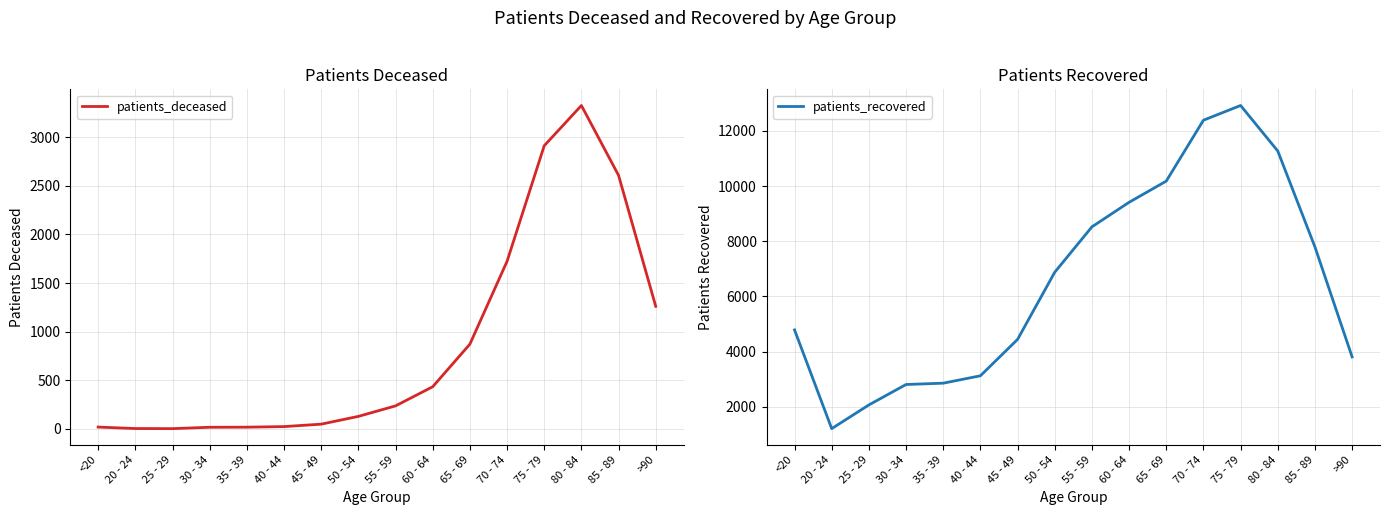

How many values in the patients_deceased series are below 237?

8